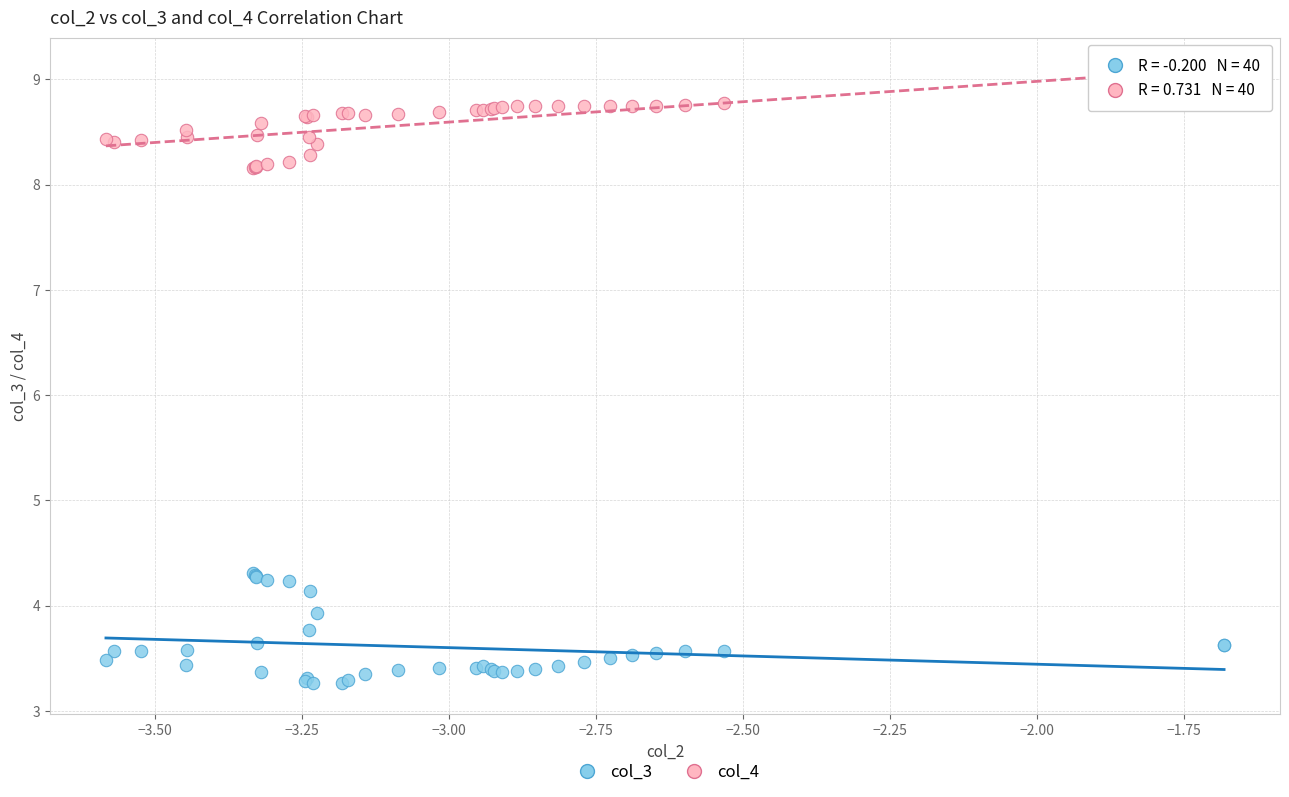

What is the X range (max minus min) for the scatter plot?

1.9